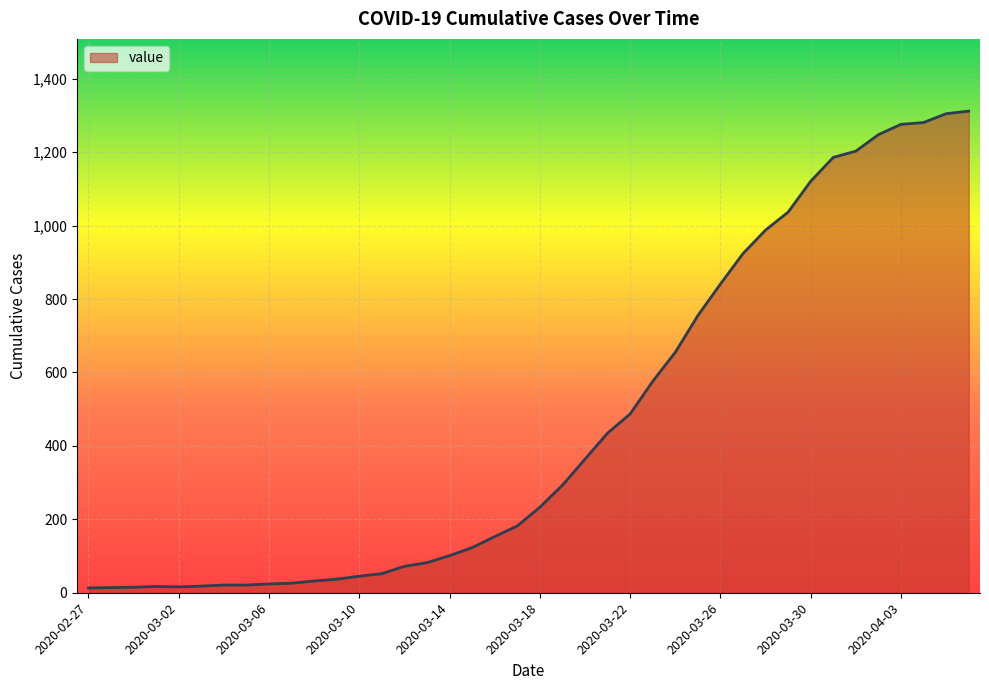

What is the sum of all values?

18584